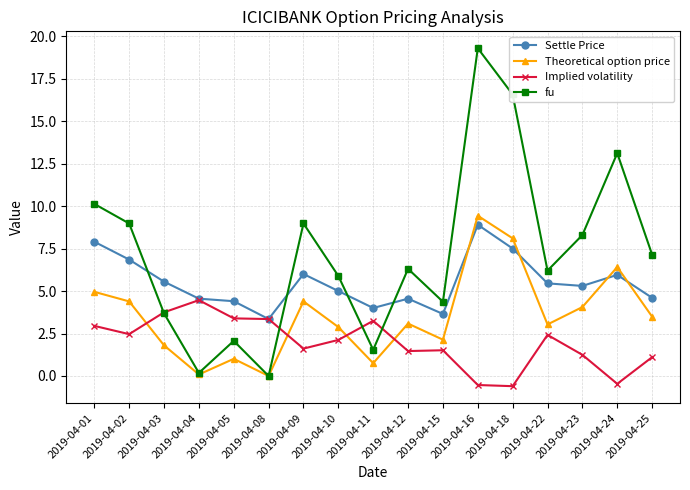

List the series in order of their overall mean, lowest first.

Implied volatility, Theoretical option price, Settle Price, fu